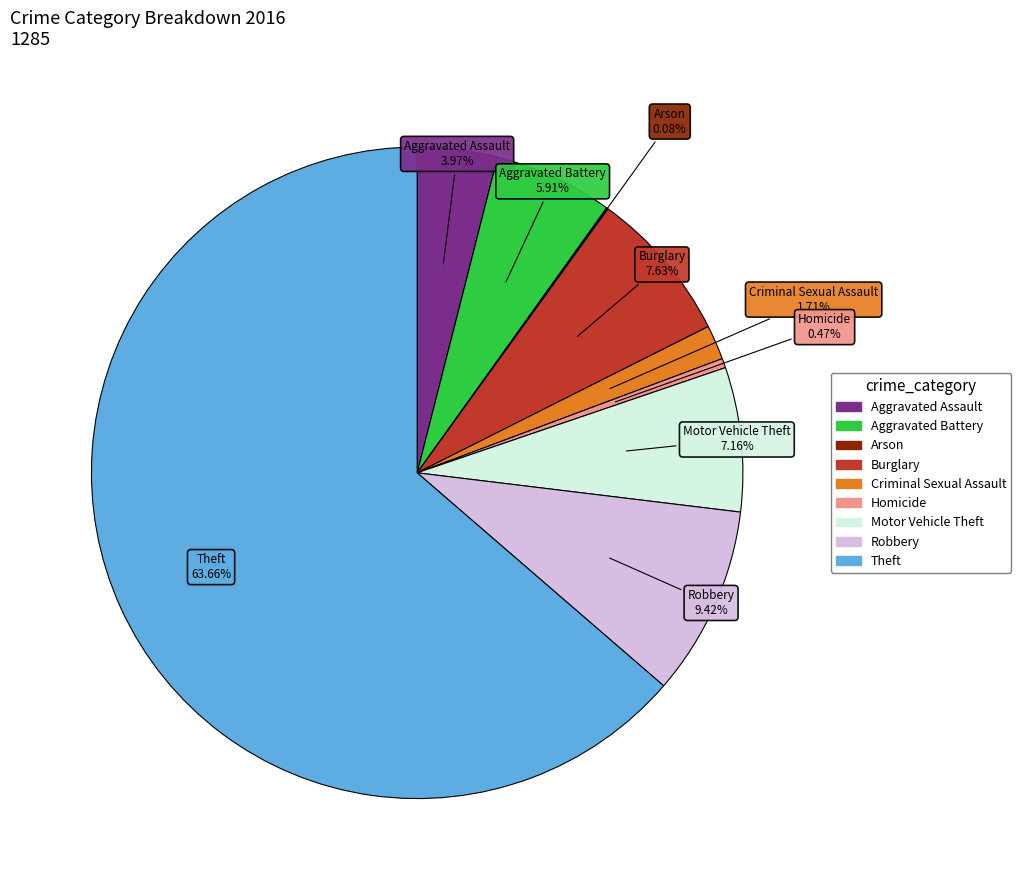

Which slice represents more than half of the pie?

Theft